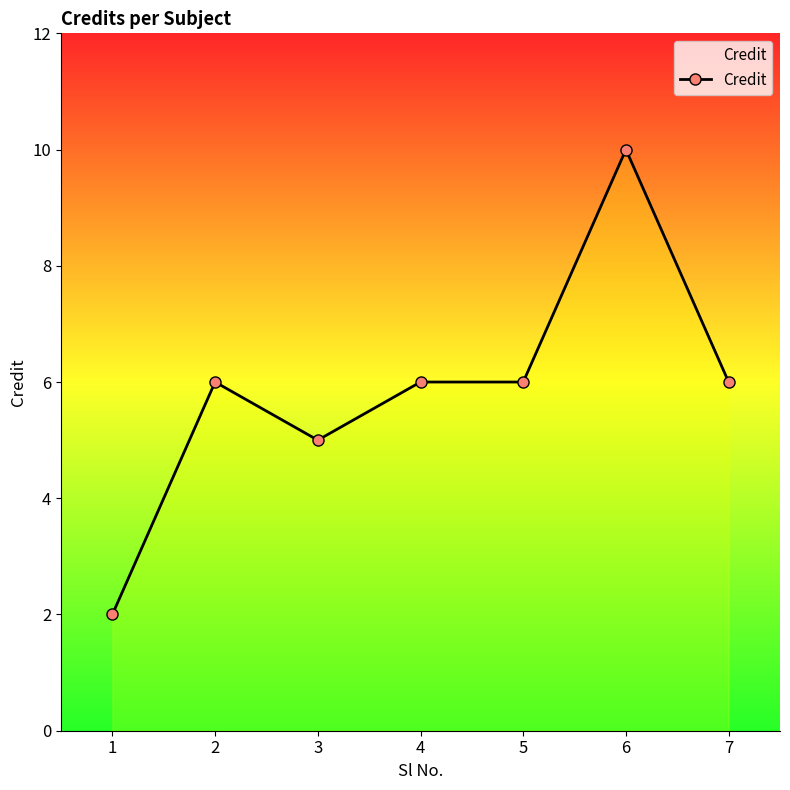

Where is the first local maximum?

2